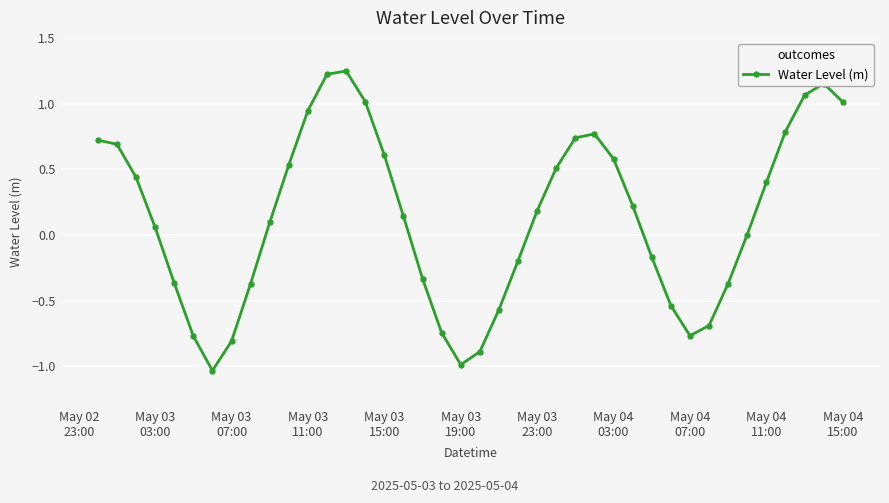

True or false: there are more than 0 points higher than both neighbors.

True